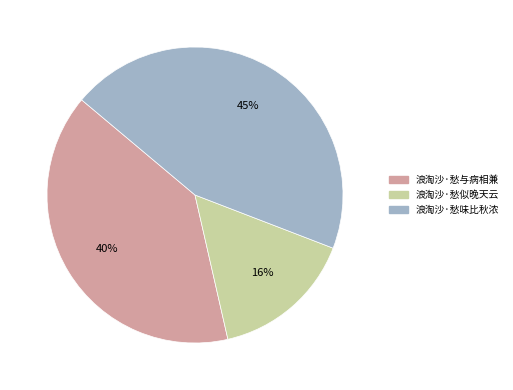

To the nearest percent, what is the combined percentage of 浪淘沙·愁似晚天云 and 浪淘沙·愁与病相兼?

55%